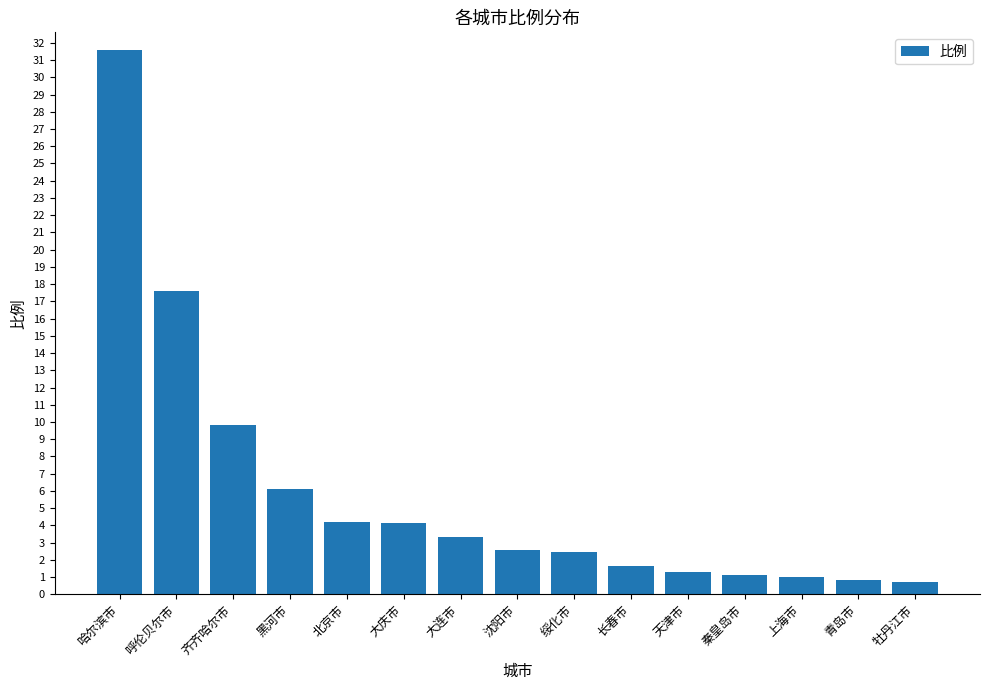

What position from the right is 齐齐哈尔市?

13